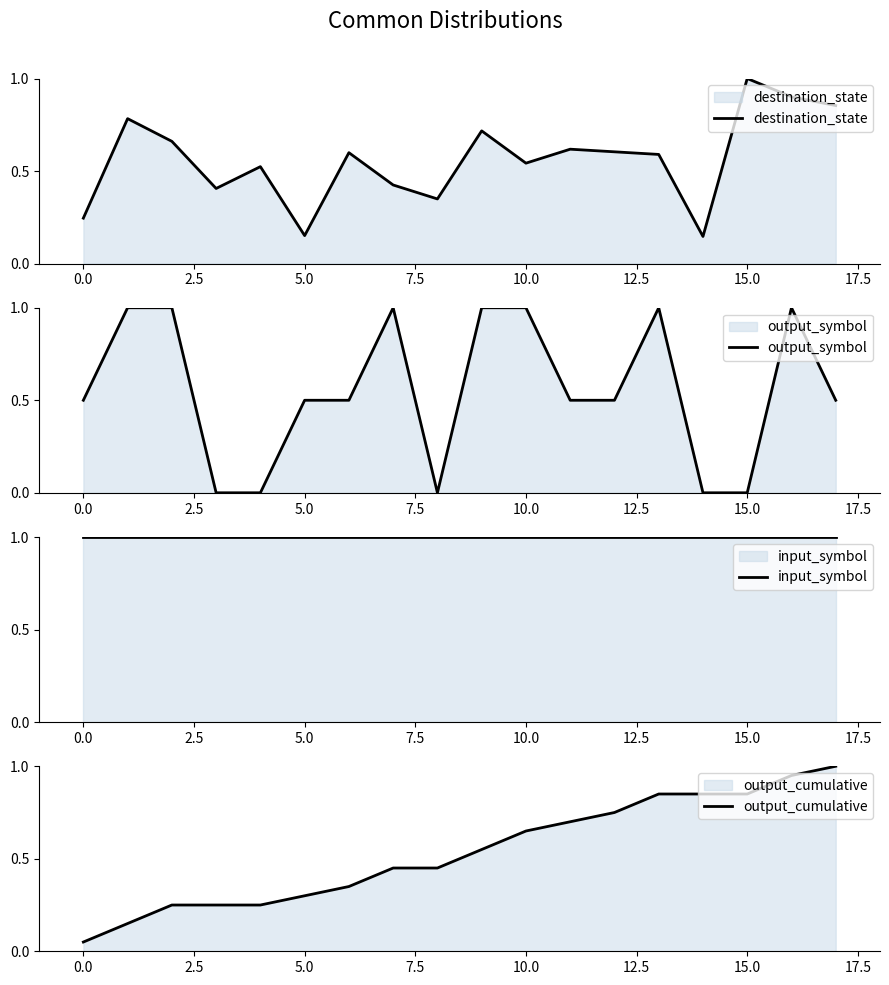

At how many categories does at least one series exceed 0?

18